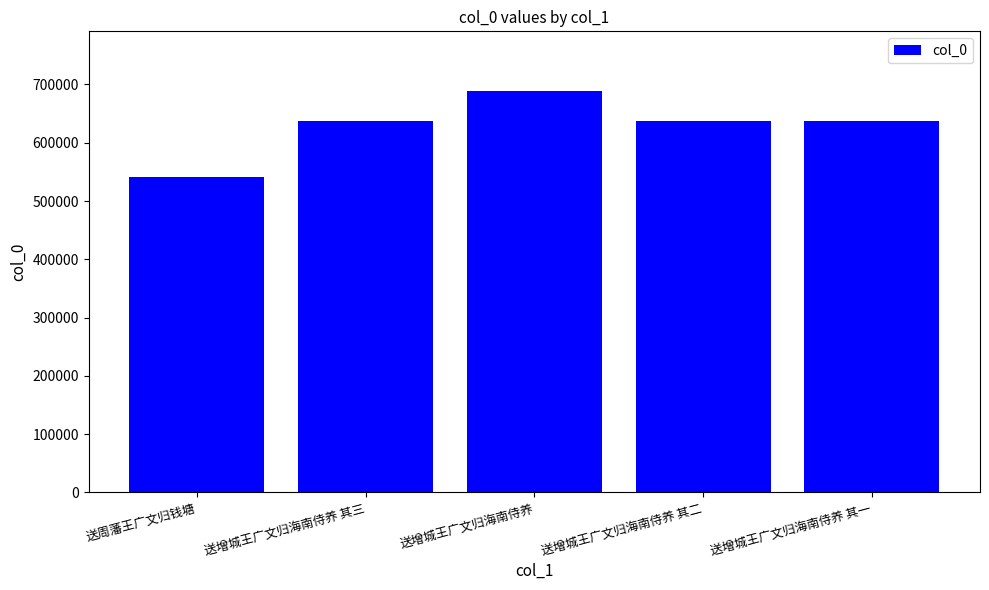

Are the bars grouped side by side (vs. stacked)?

No